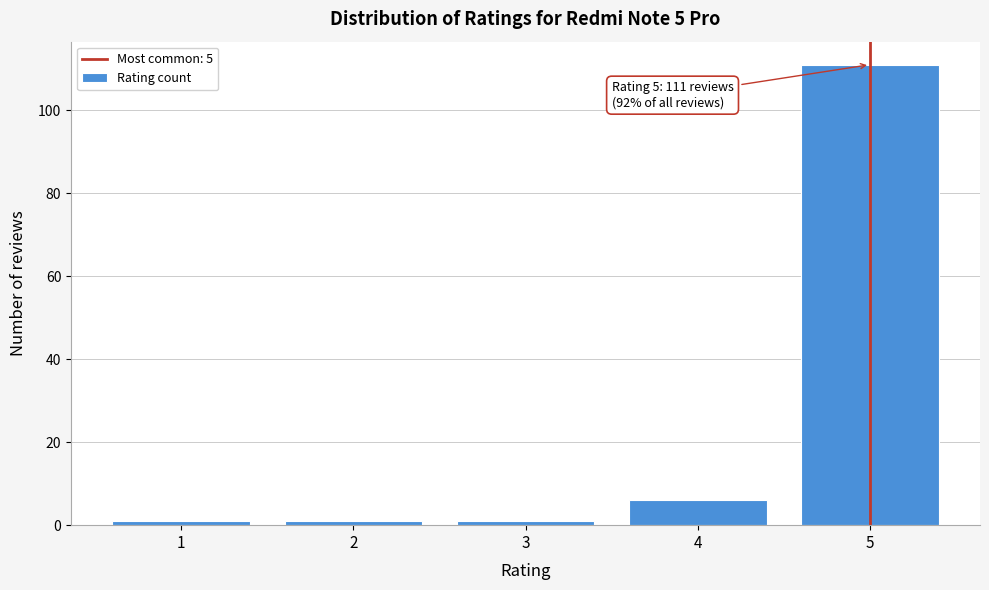

Reading left to right, transcribe all the data shown in this chart.

1	1	1	6	111